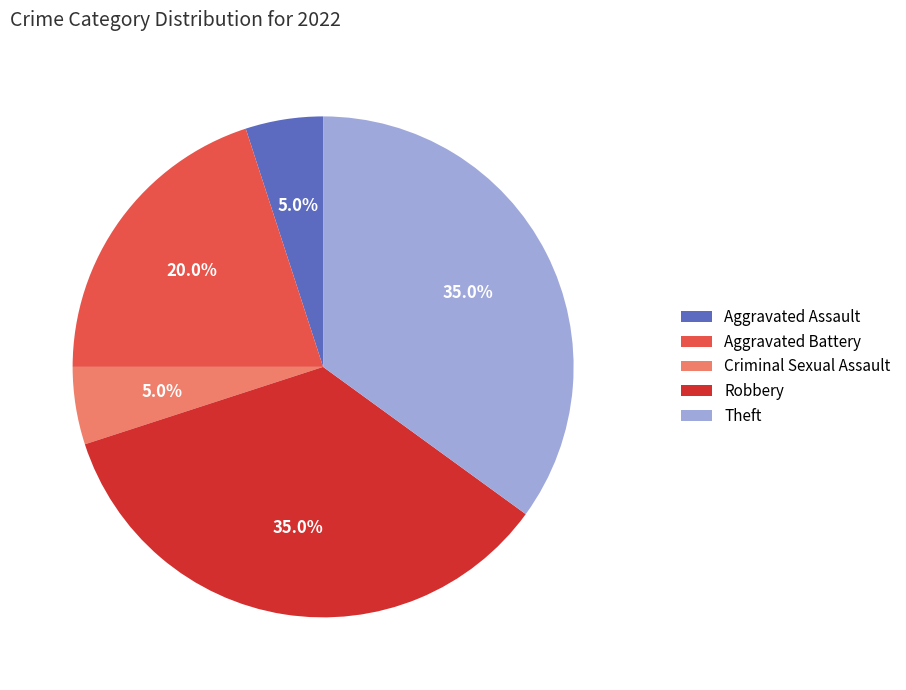

To the nearest percent, what is the average slice percentage?

20%